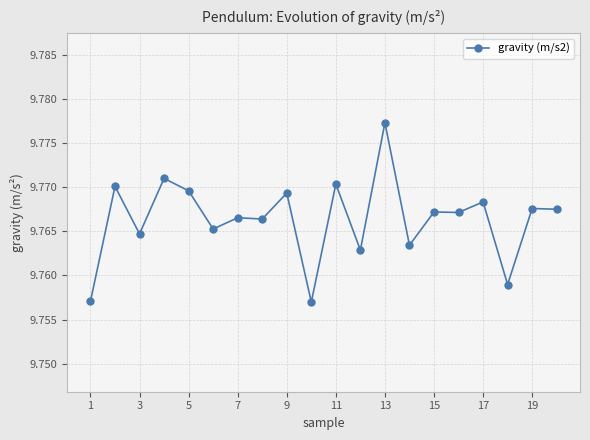

What is the sum of all values?

195.3